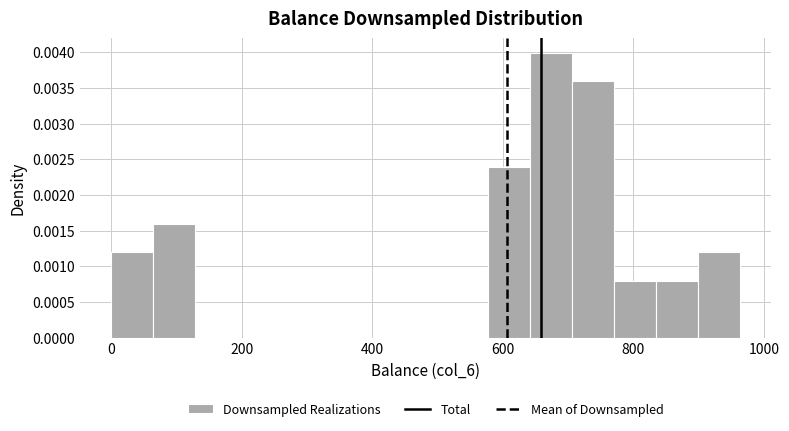

Around what value on the x-axis is the tallest bar? Give the approximate position of its centre, as read against the axis.

680